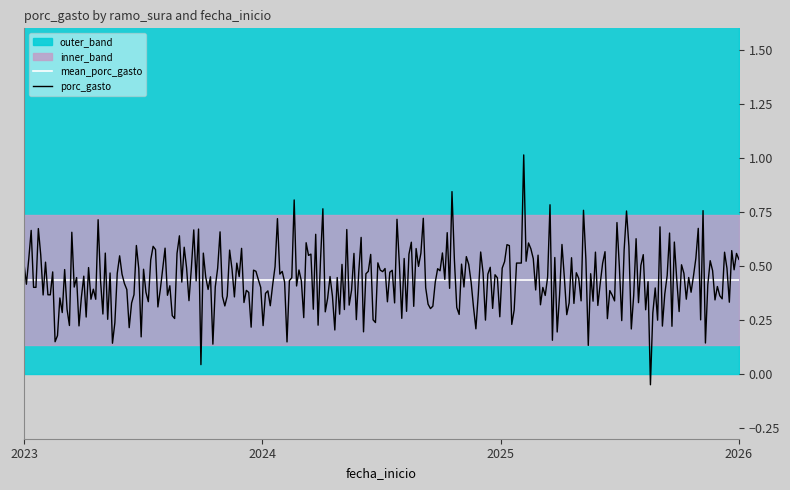

True or false: expedicion_comisiones_banca_083 and expedicion_comisiones_sucursal_091 cross at least once.

False